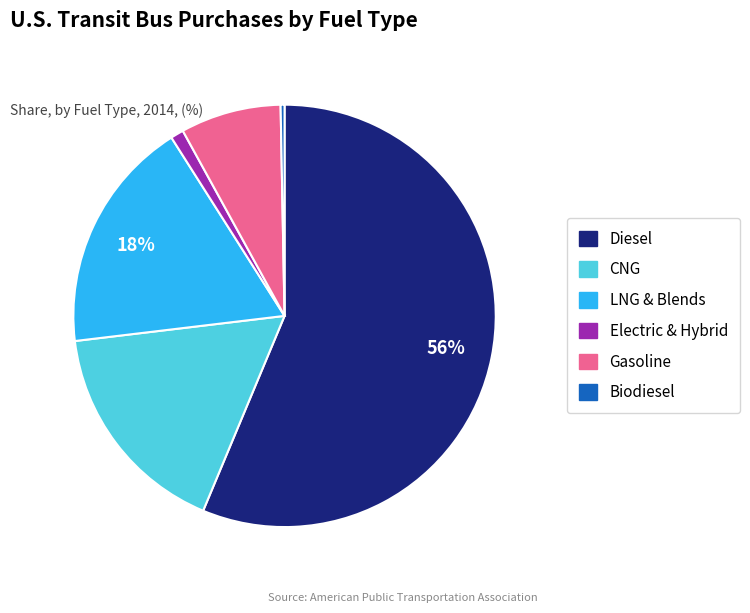

Which category has the biggest portion of the pie?

Diesel